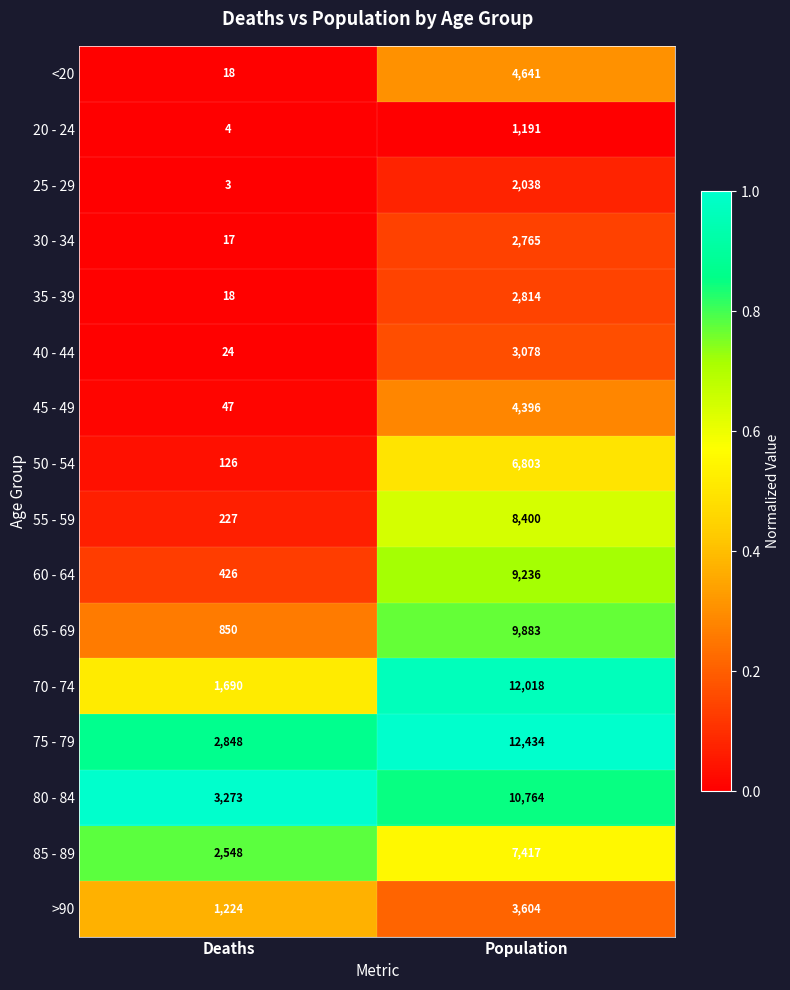

At which category does the chart reach its peak across all series?

Population